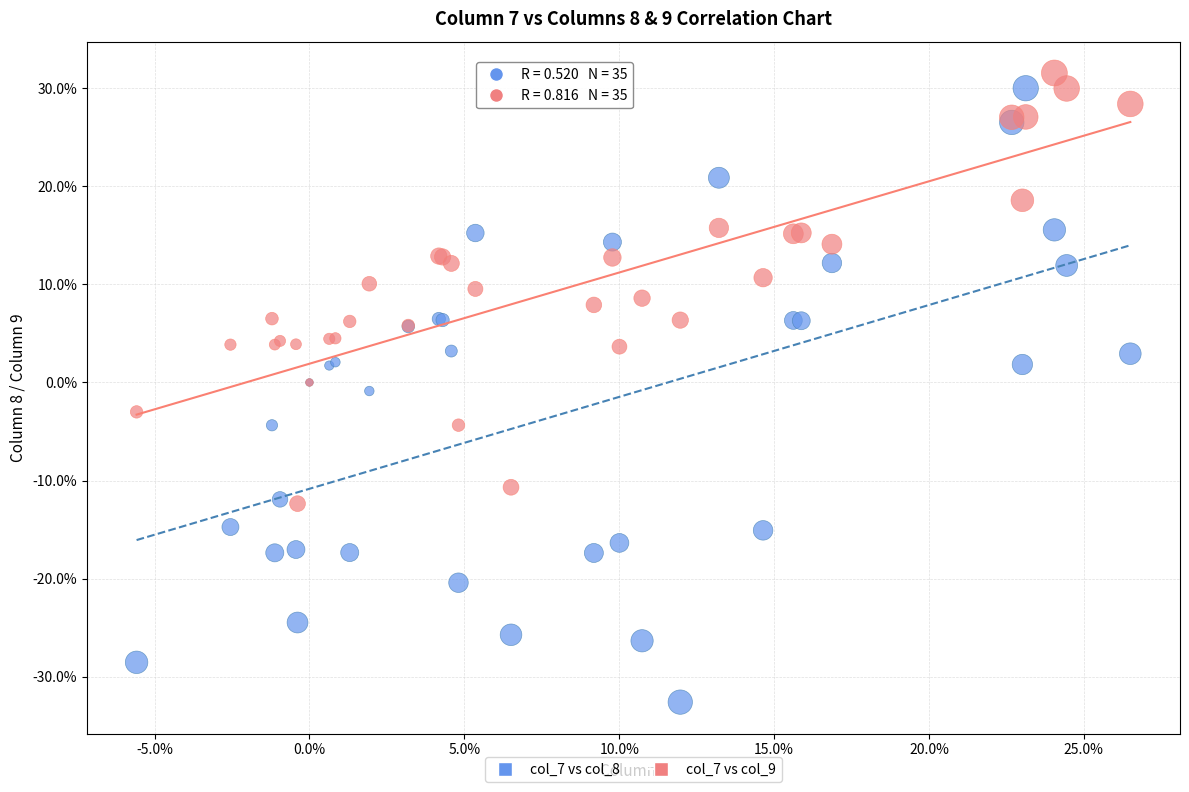

What are all the series names shown in the legend?

col_7 vs col_8, col_7 vs col_9